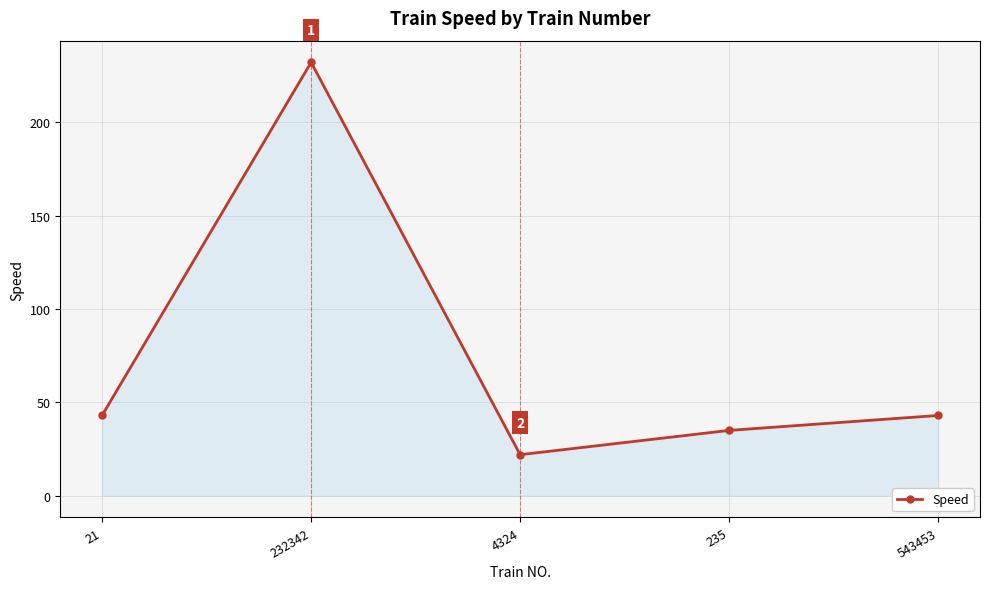

How many data points does each series have?

5